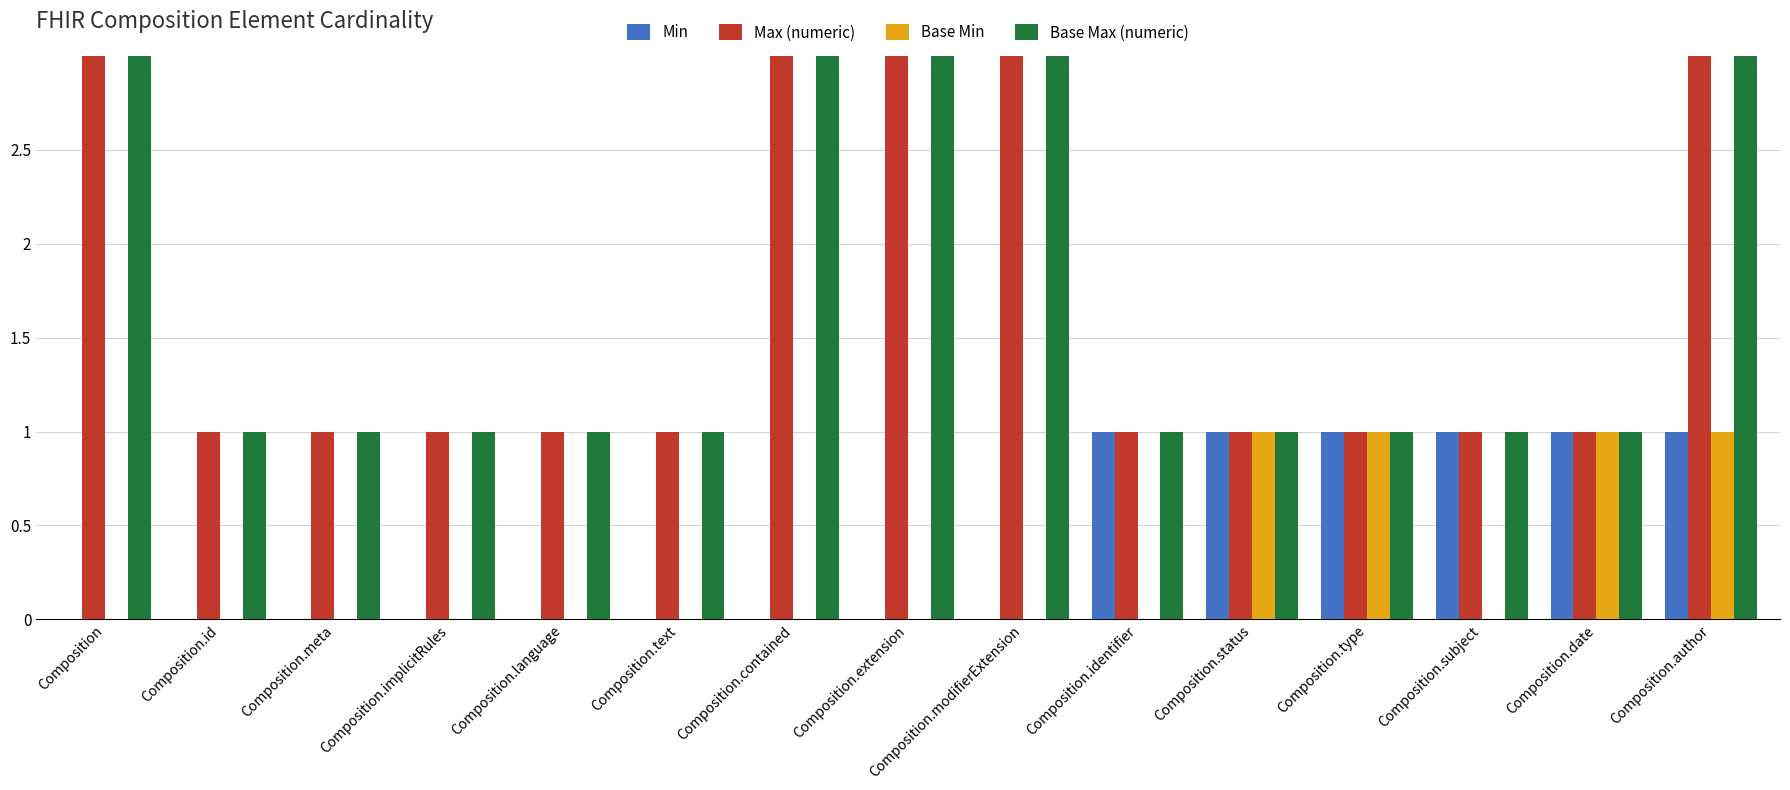

What is the difference between the maximum and second lowest values in the Base Min series?

1